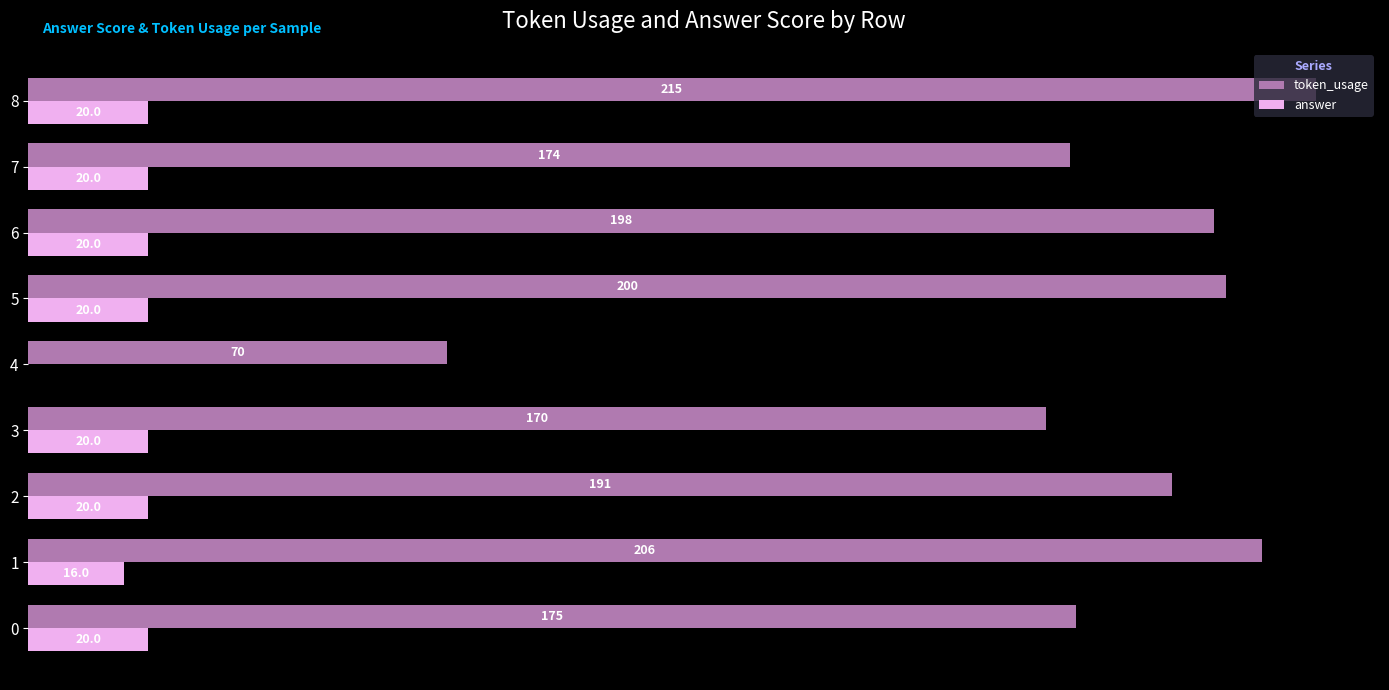

Is the value of token_usage at 5 greater than the value of answer at 5?

Yes